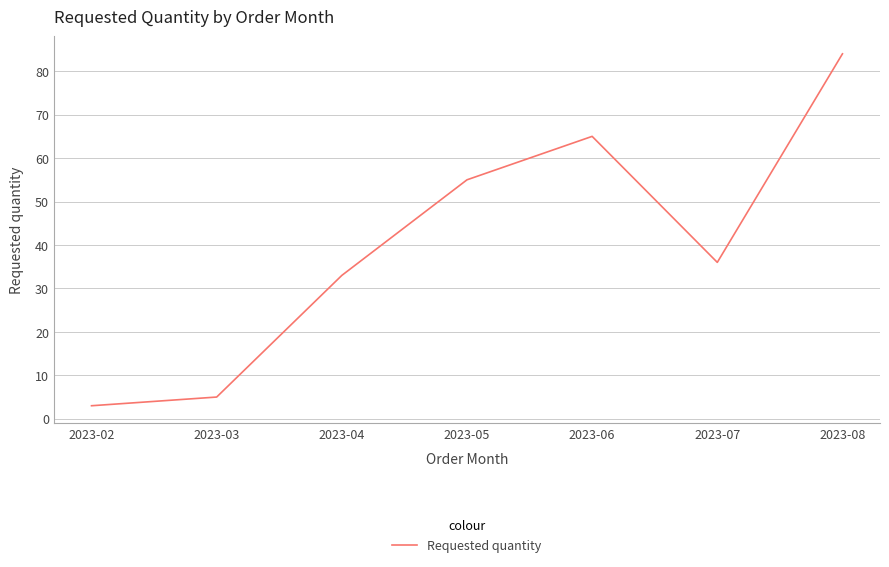

What is the sum of the values at 2023-07 and 2023-03?

41